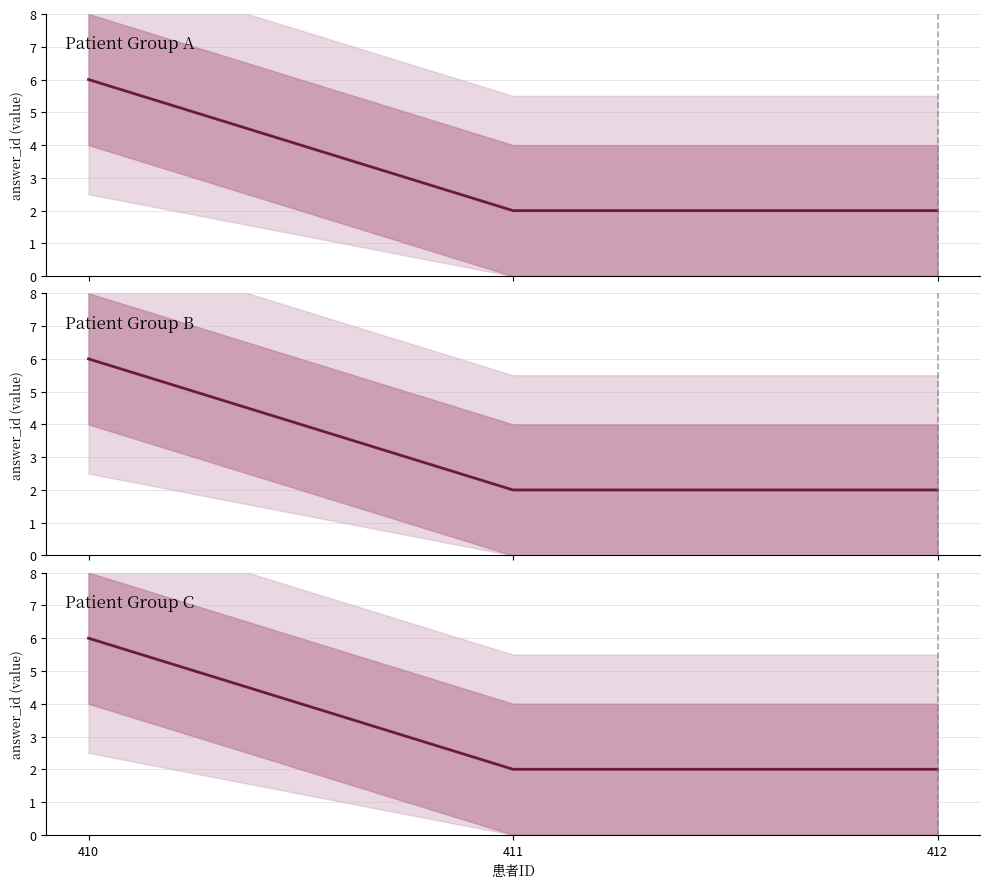

What is the value of the 2nd point from the left?

2